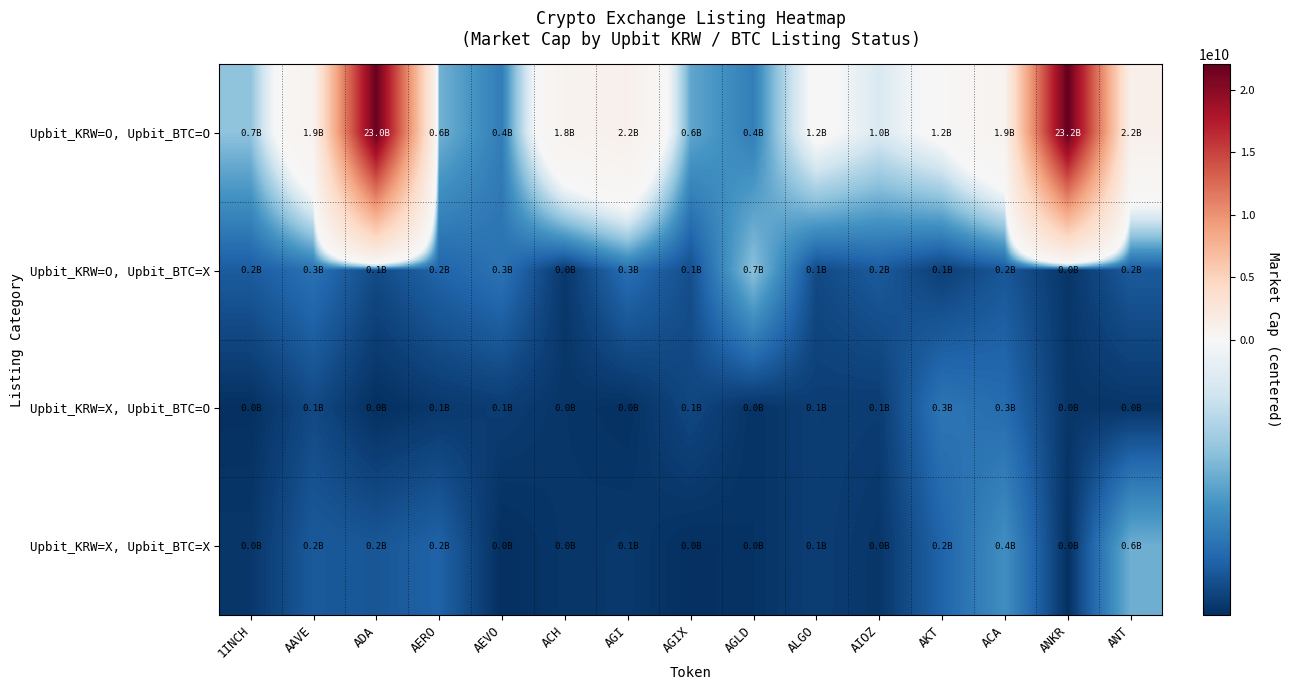

Which series changed the most between AEVO and ACA?

Upbit_KRW=O, Upbit_BTC=O